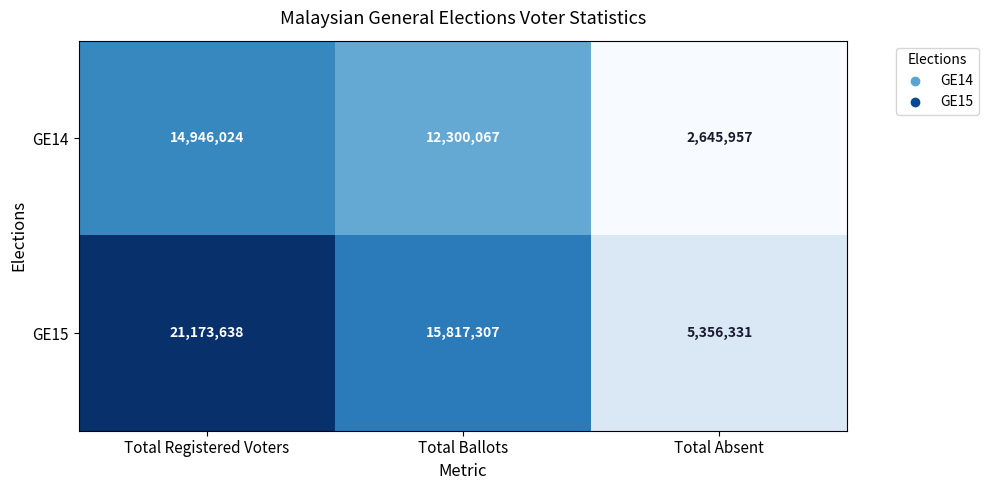

Reading left to right, transcribe all the data shown in this chart.

GE14: Total Registered Voters=14946024	Total Ballots=12300067	Total Absent=2645957
GE15: Total Registered Voters=21173638	Total Ballots=15817307	Total Absent=5356331